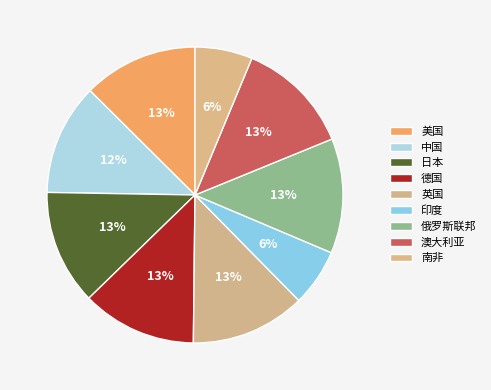

Count the number of slices in the pie.

9